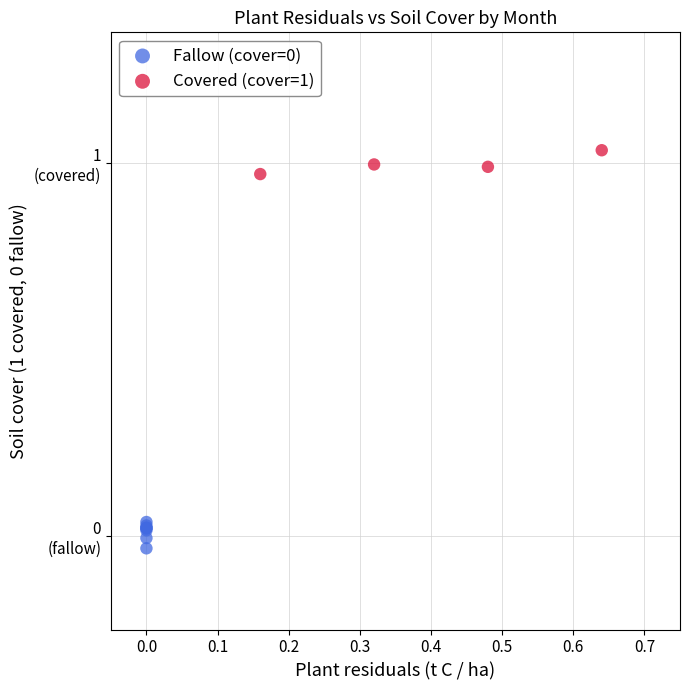

Which series reaches the maximum Y coordinate?

Covered (cover=1)